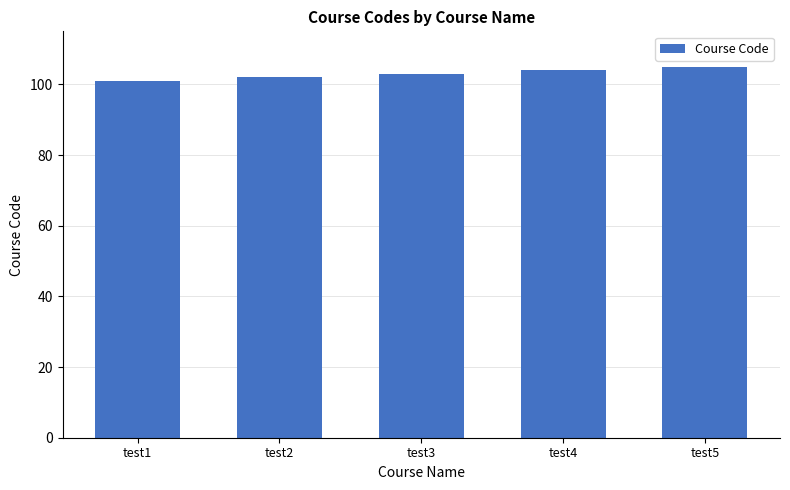

Reading left to right, extract all data points from this chart.

test1=101	test2=102	test3=103	test4=104	test5=105